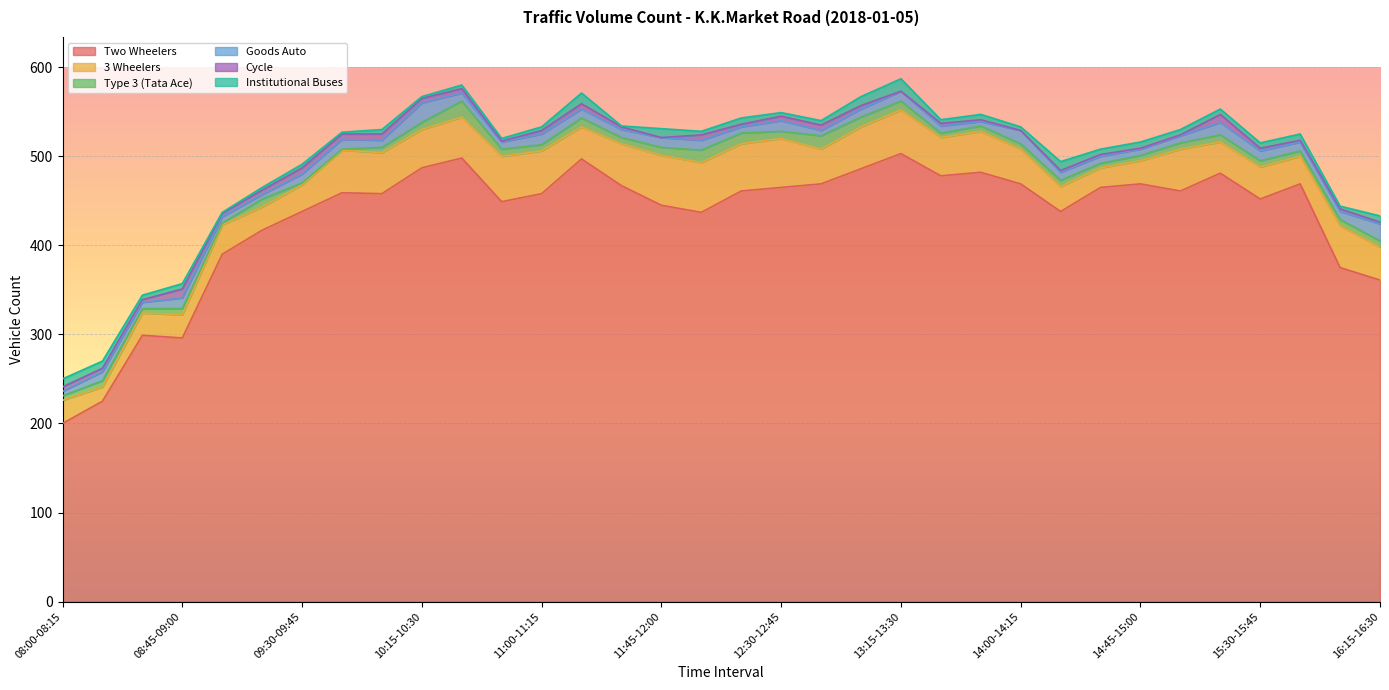

The Two Wheelers series shows 214 at 10:15-10:30. True or false?

False